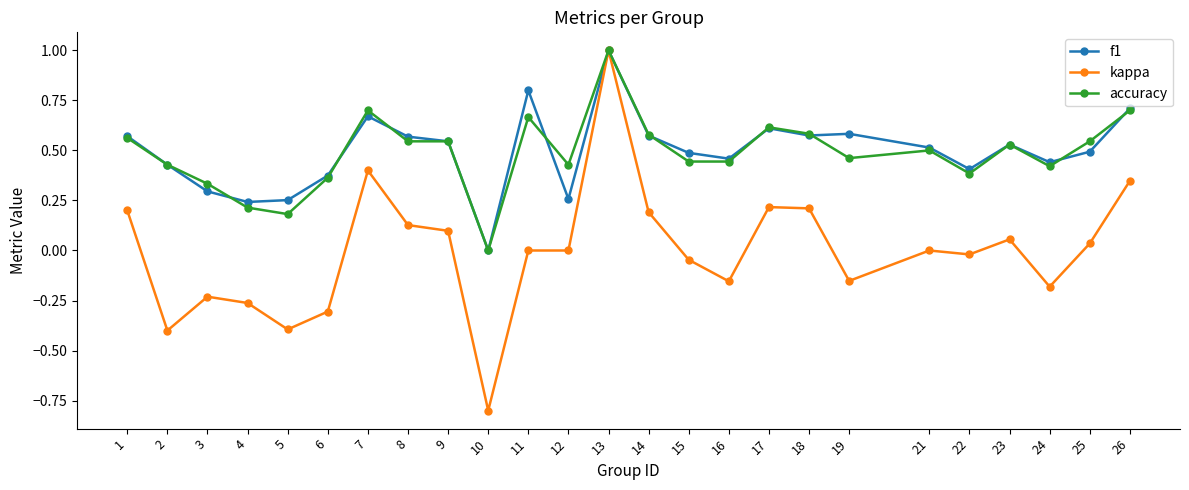

Which category has the highest value in the kappa series?

13